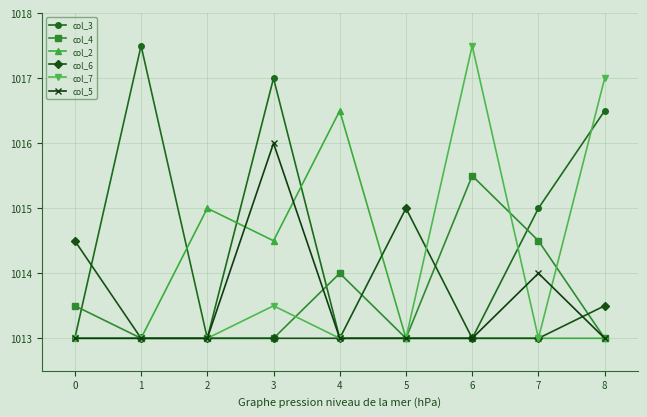

Where do col_3 and col_6 first cross each other?

0 and 1